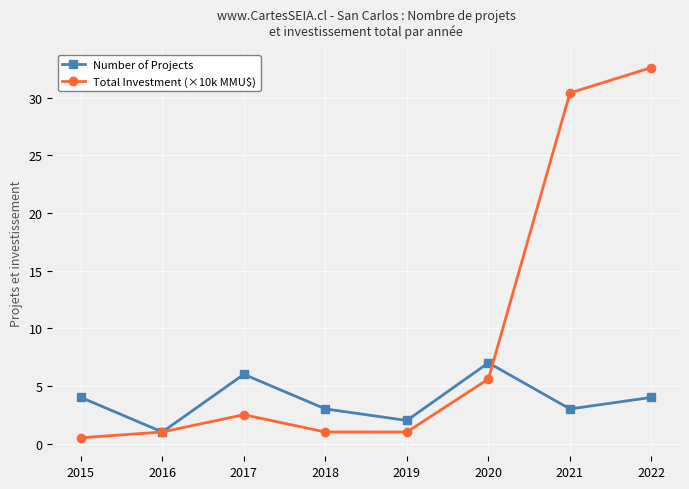

True or false: Total Investment (×10k MMU$) has more than 0 interior local peaks.

True